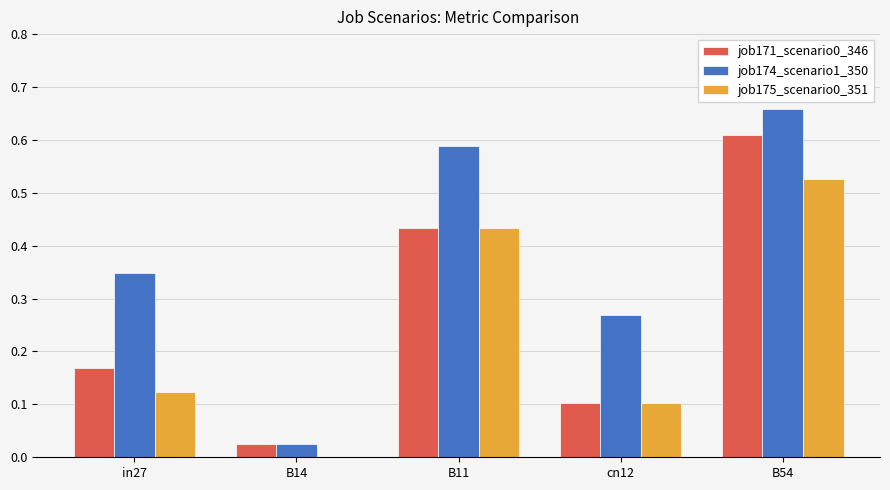

At which category is the sum across all series the highest?

B54